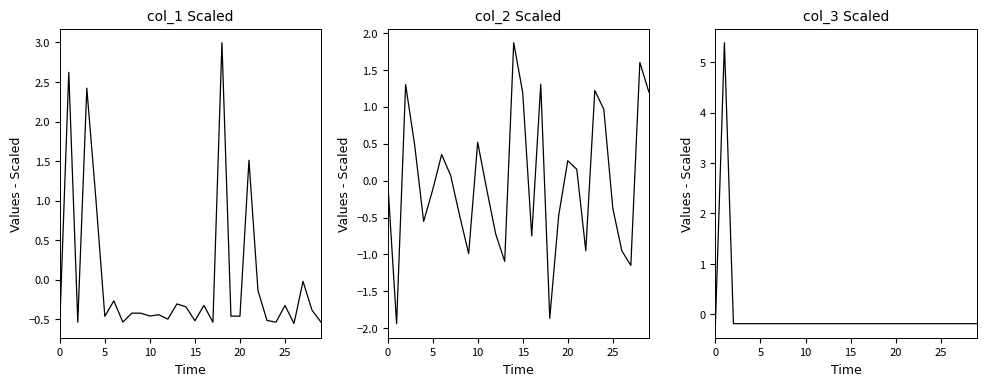

What is the total value across all series at 6?

-0.1